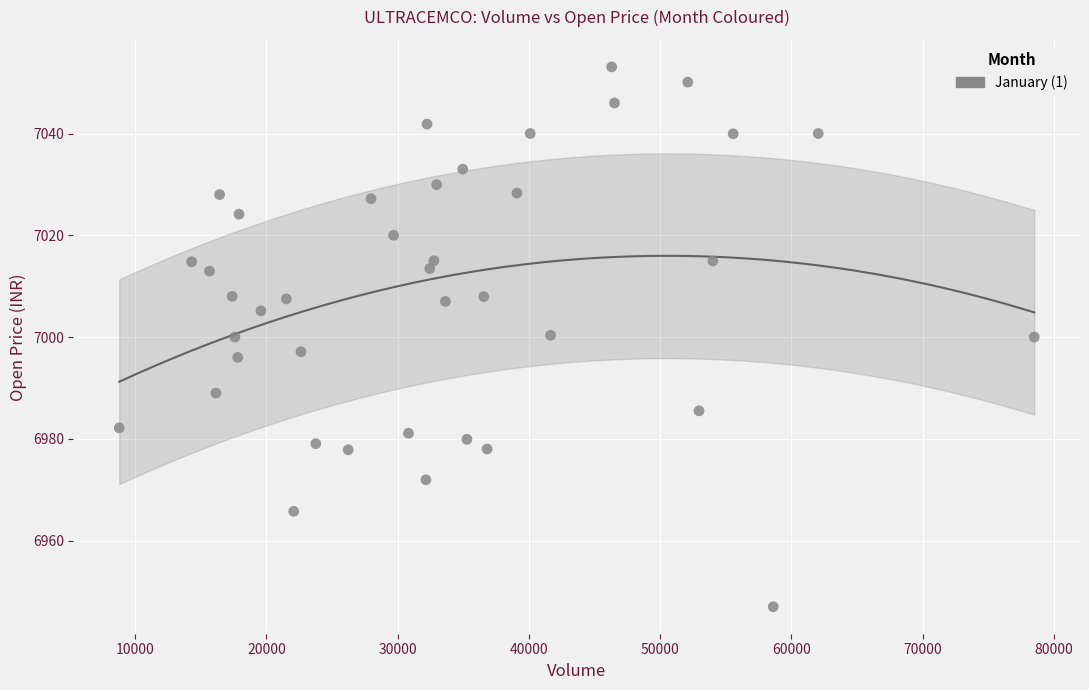

What is the range of Y values (max minus min)?

106.1